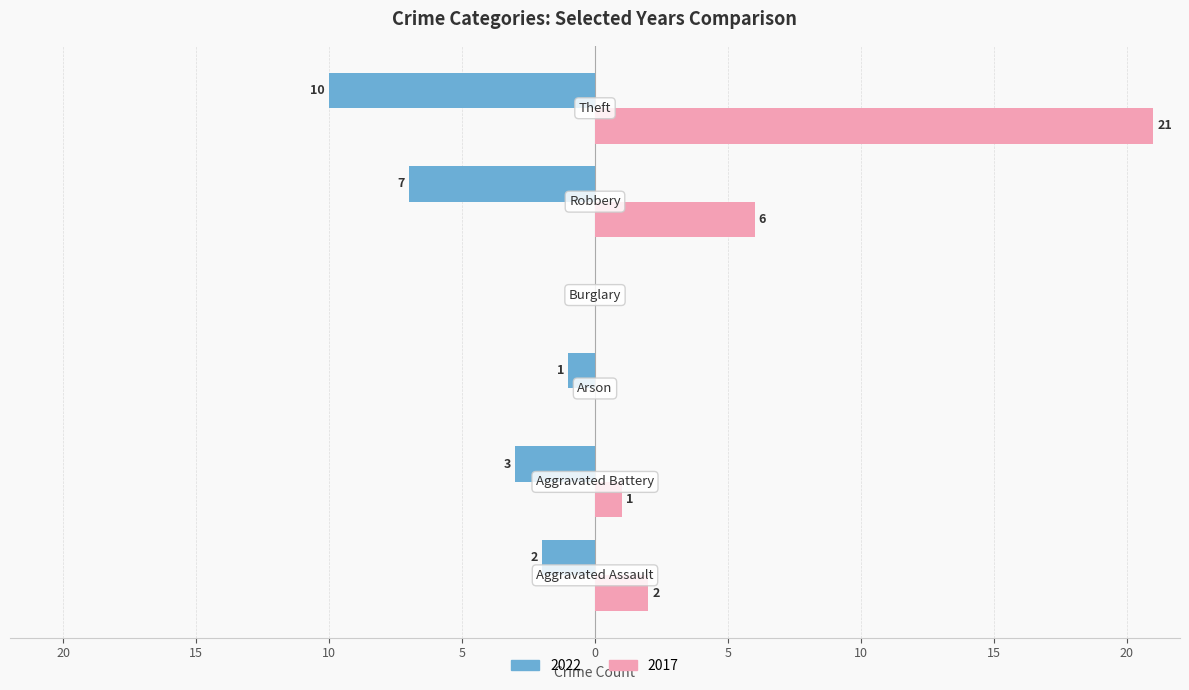

What are all the series names shown in the legend?

2022, 2017